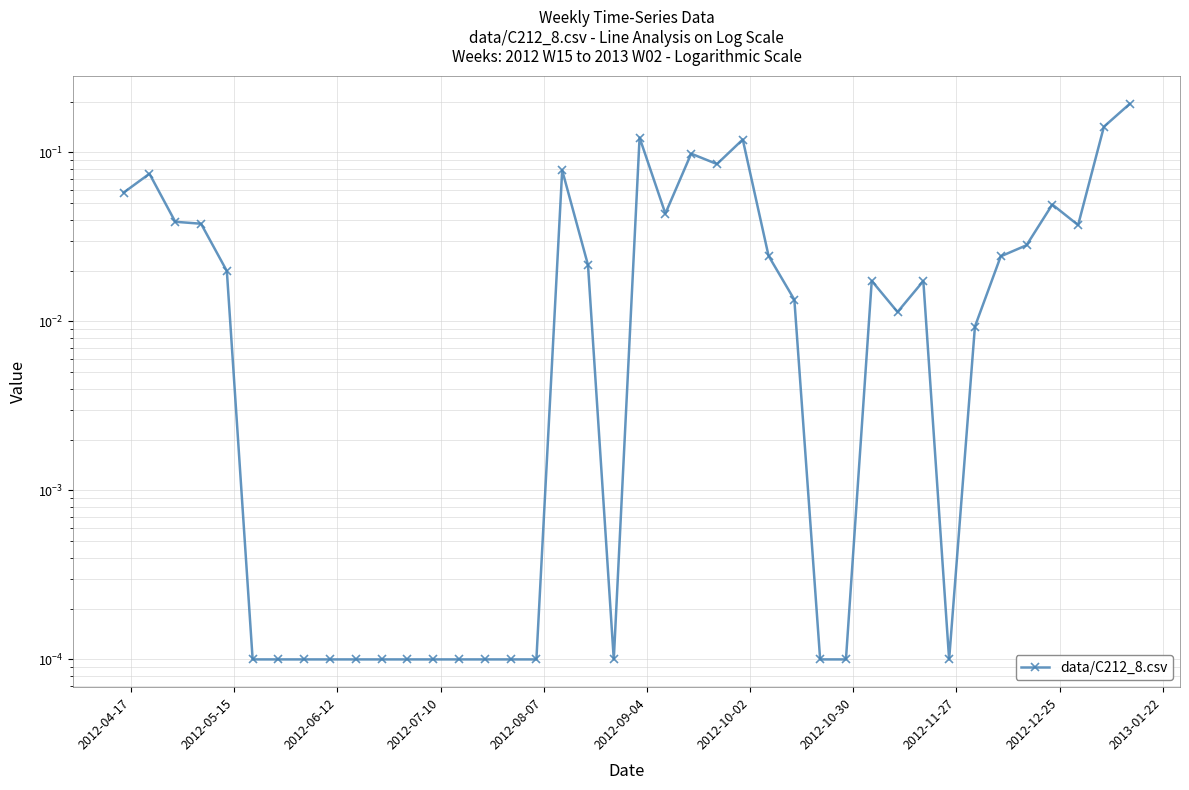

What is the label of the 1st point from the left?

2012-04-17